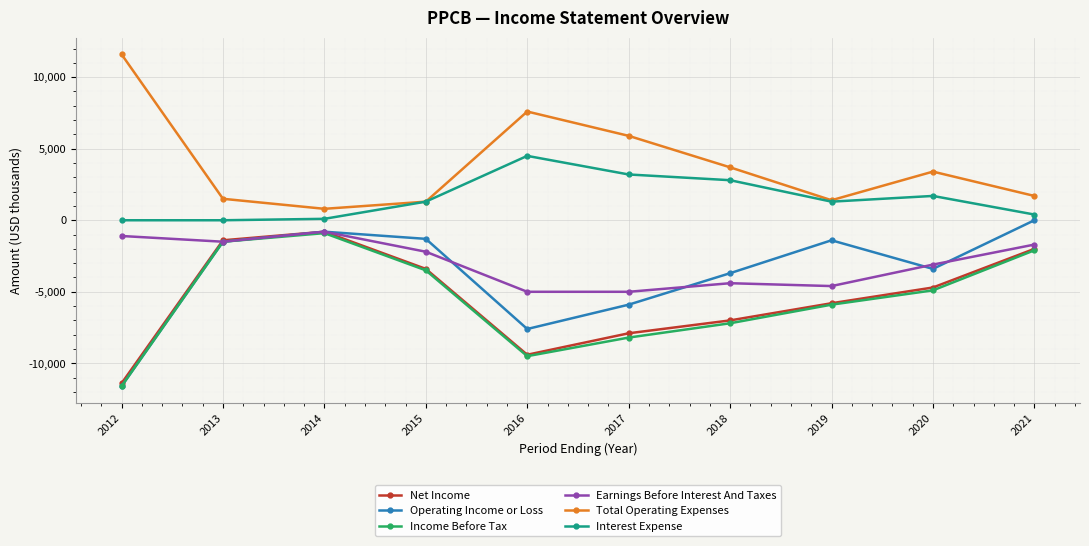

True or false: Total Operating Expenses and Operating Income or Loss intersect in this chart.

False